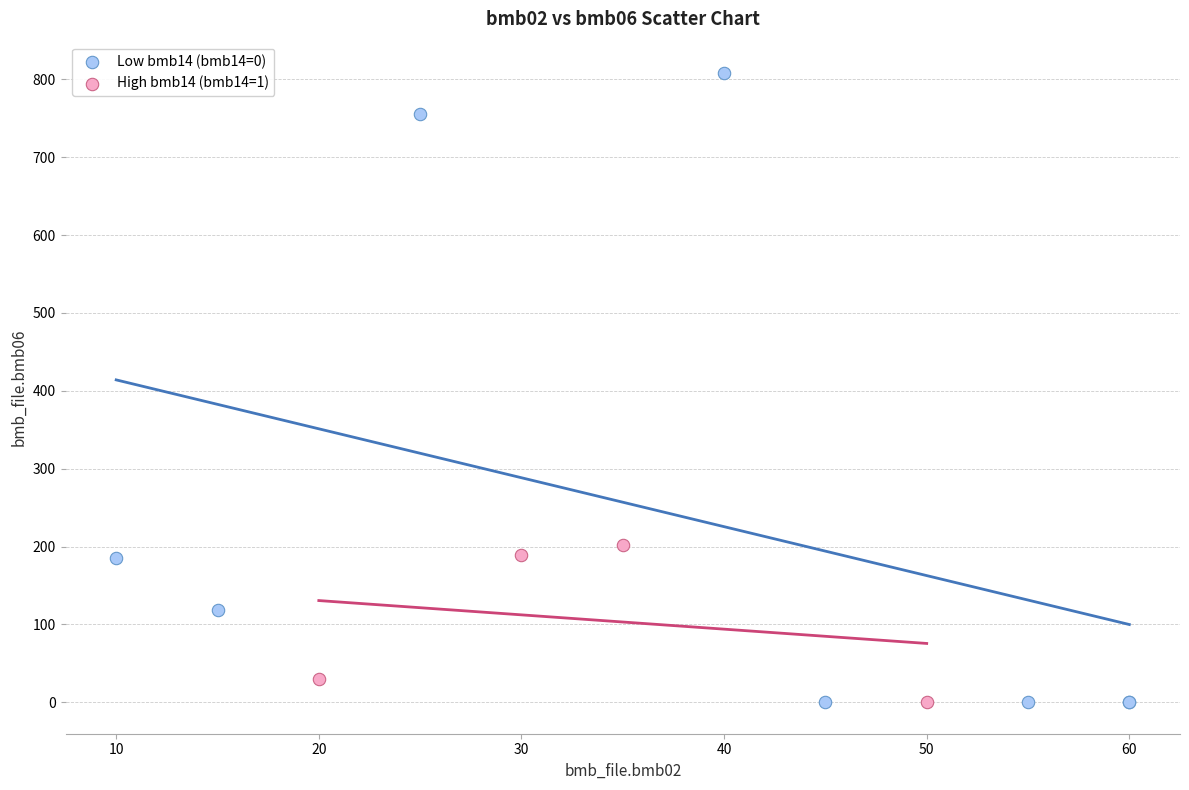

What are all the series names shown in the legend?

Low bmb14 (bmb14=0), High bmb14 (bmb14=1)